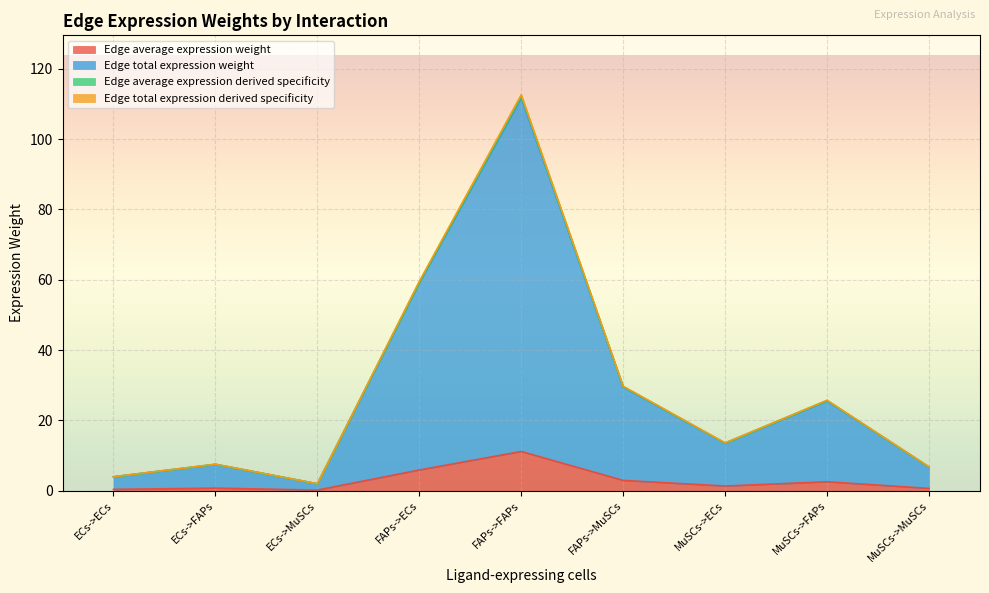

What is the difference between the second highest and second lowest values in the Edge total expression weight series?

55.1